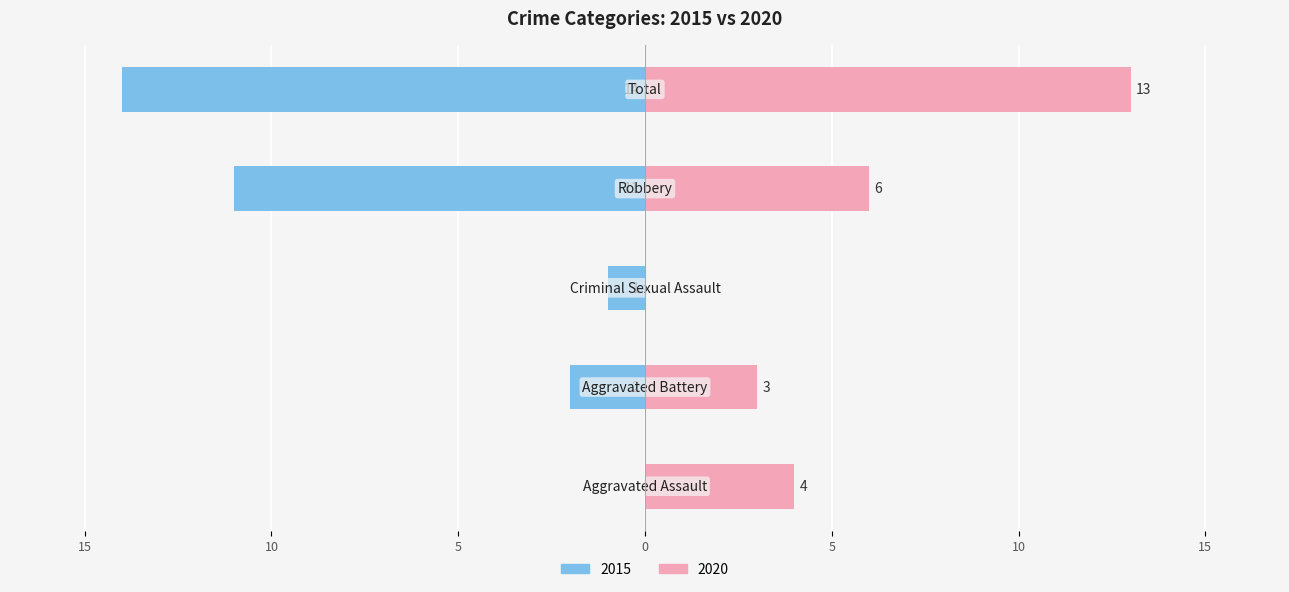

What is the average value of the 2020 series?

5